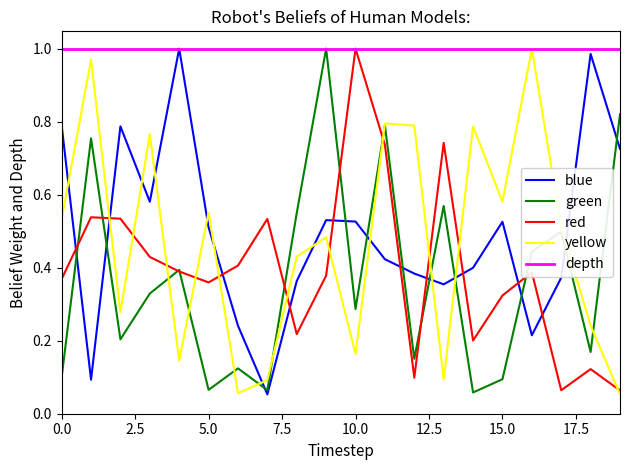

Which series has the largest total across all categories?

depth